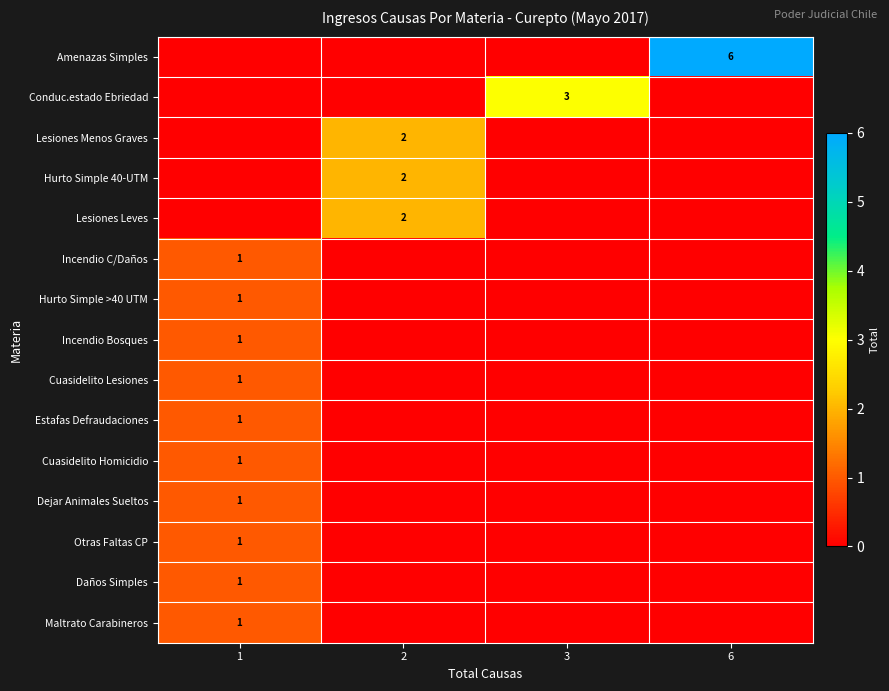

True or false: Estafas Defraudaciones has a value of 1 at 1.

True